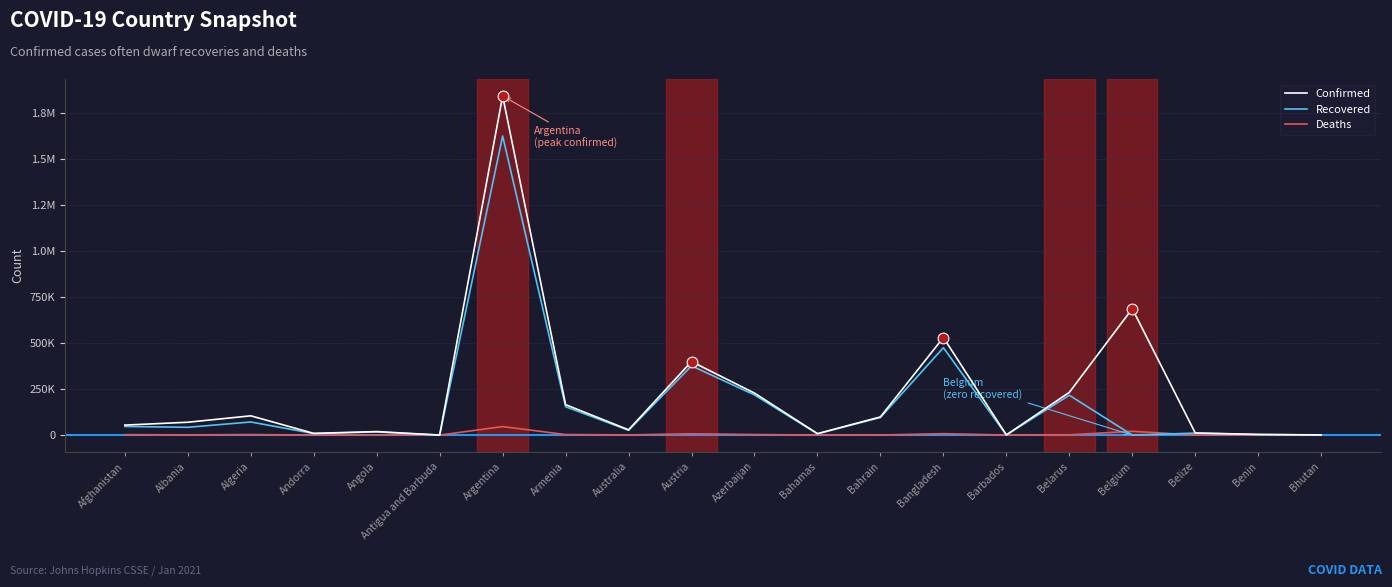

What are all the series names shown in the legend?

Confirmed, Recovered, Deaths